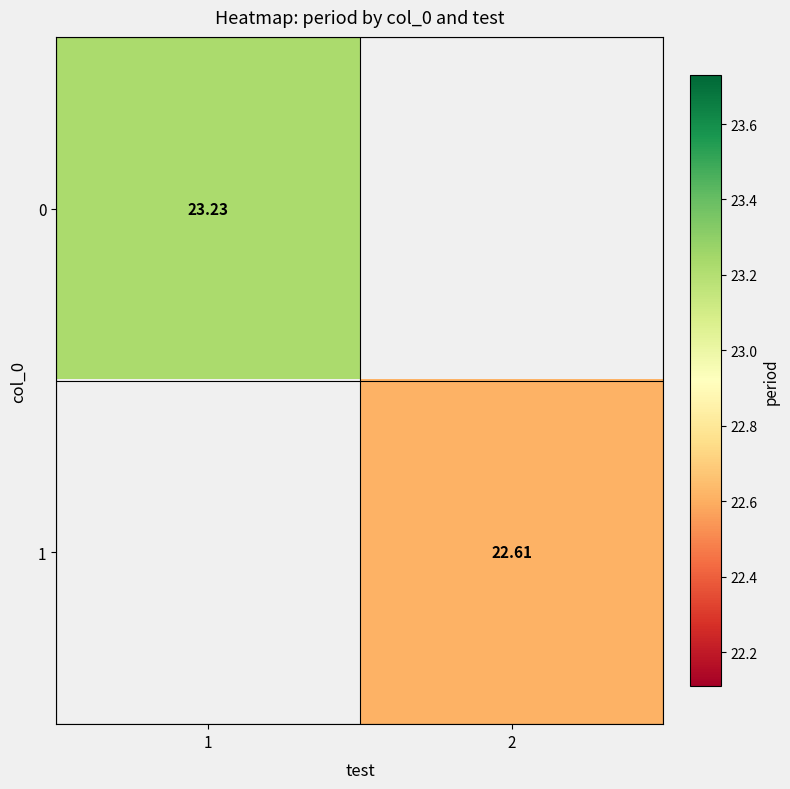

Is the value of 1 at 2 greater than the value of 0 at 1?

No